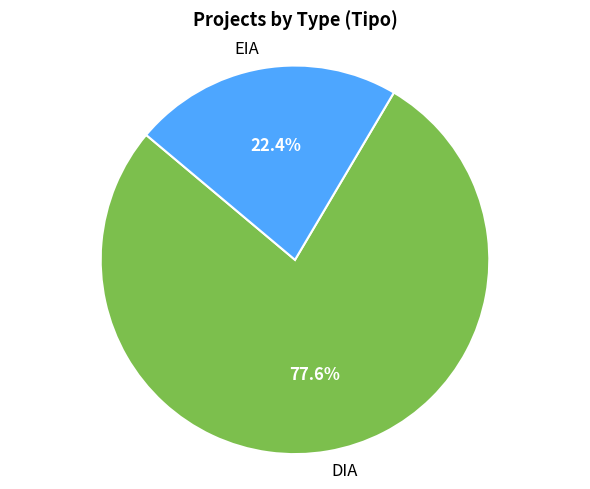

Approximately how many times larger is the value at EIA compared to DIA?

0.3